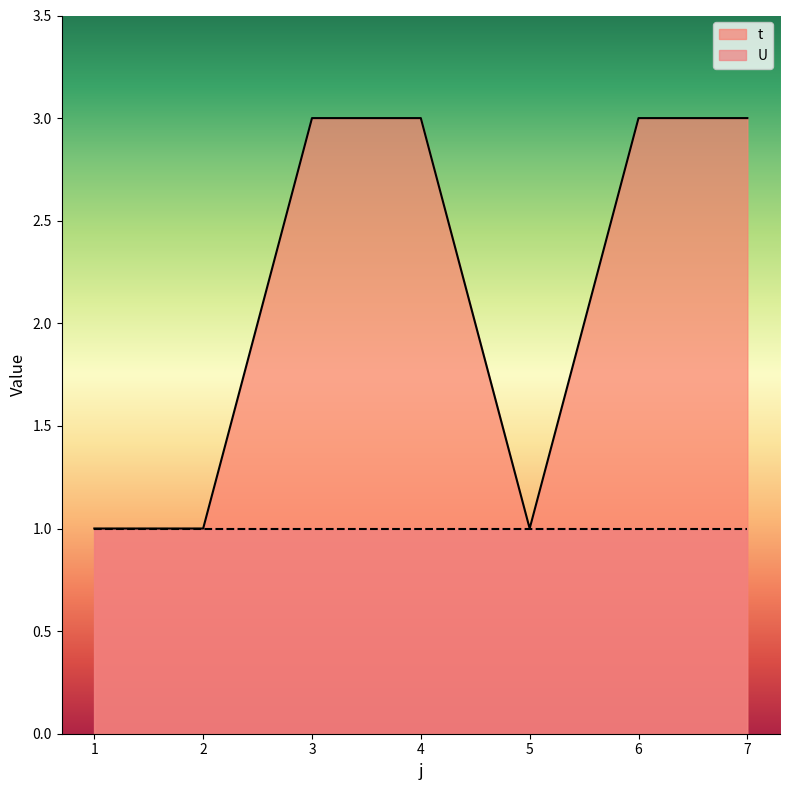

The chart shows a value of 1 at 5. True or false?

False